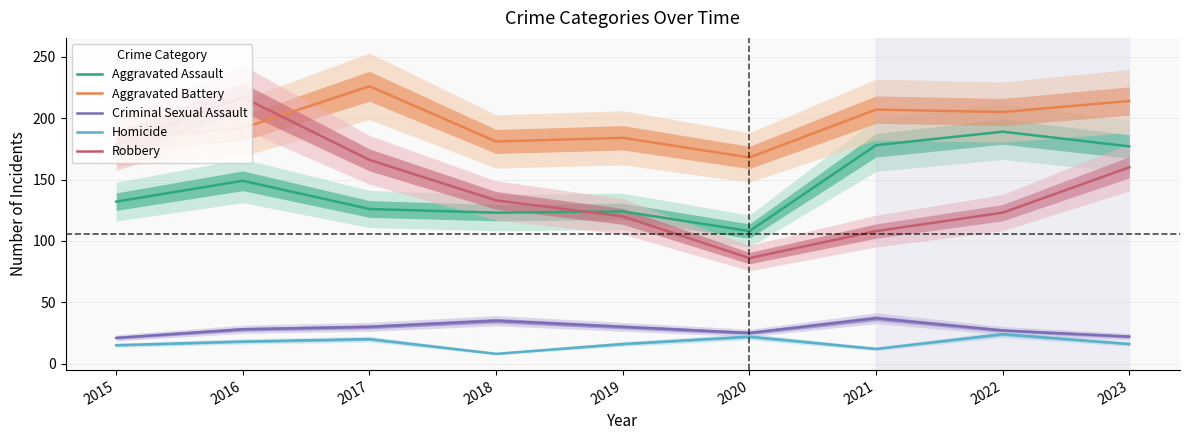

Rank the categories by Aggravated Battery value from lowest to highest.

2020, 2018, 2015, 2019, 2016, 2022, 2021, 2023, 2017